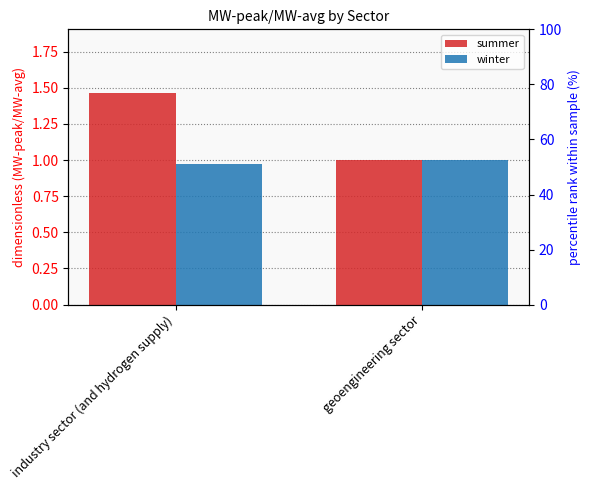

At how many categories does at least one series exceed 1?

1